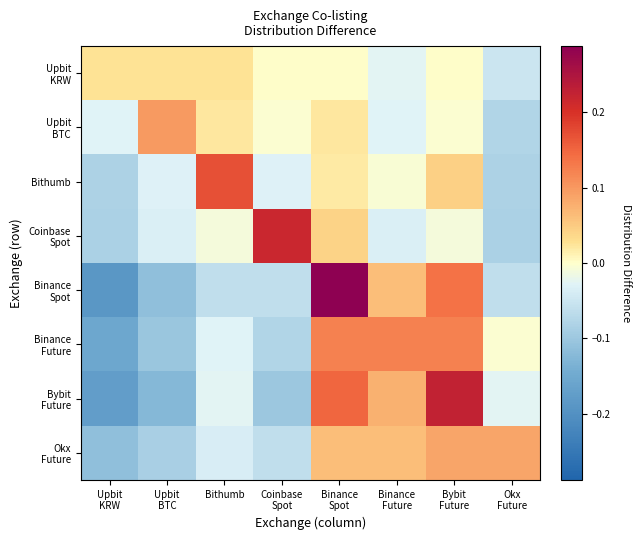

What is the total value across all series at Okx
Future?

-0.3